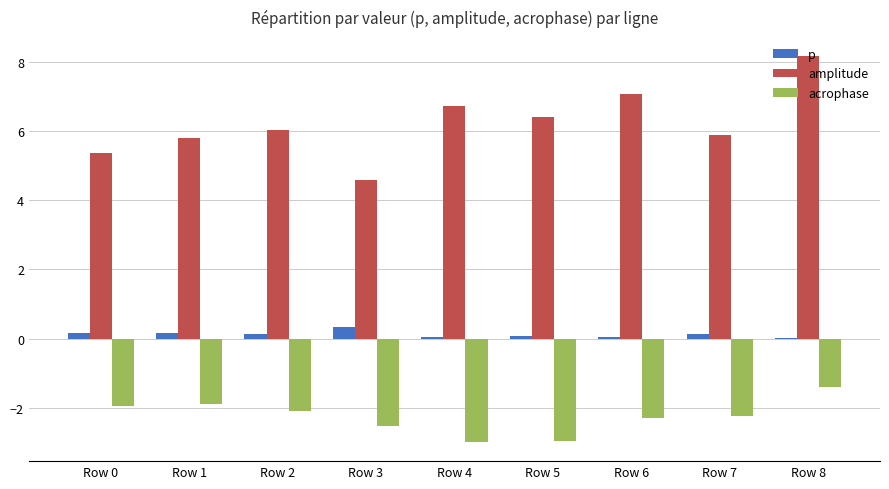

At which category is the sum across all series the highest?

Row 8